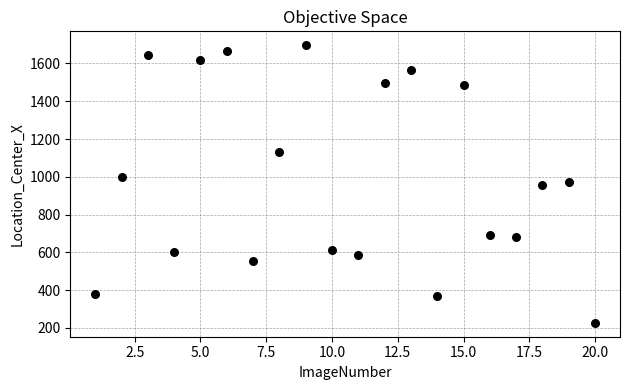

What is the range of X values (max minus min)?

19.0